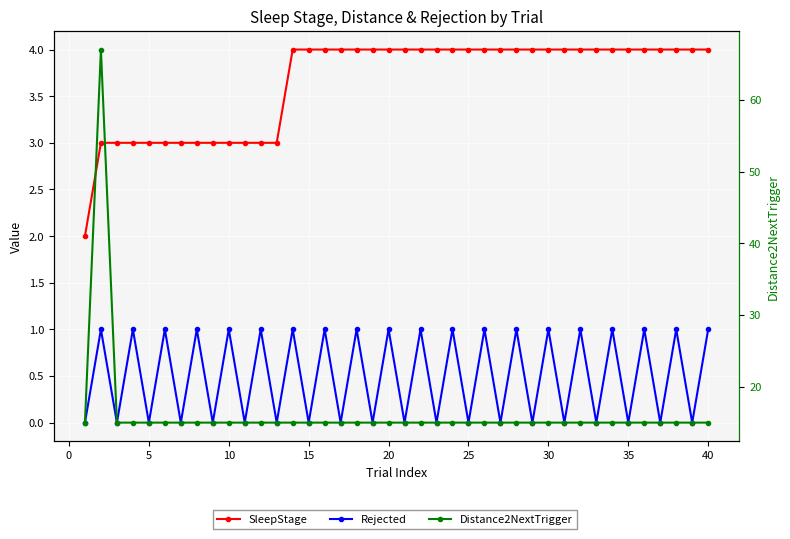

What are all the series names shown in the legend?

SleepStage, Rejected, Distance2NextTrigger